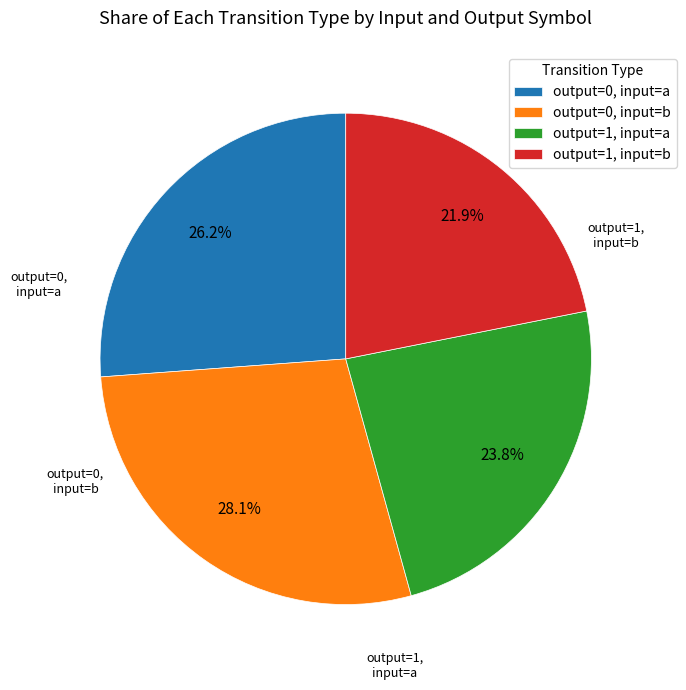

Which has a higher value, output=1, input=b or output=0, input=a?

output=0, input=a